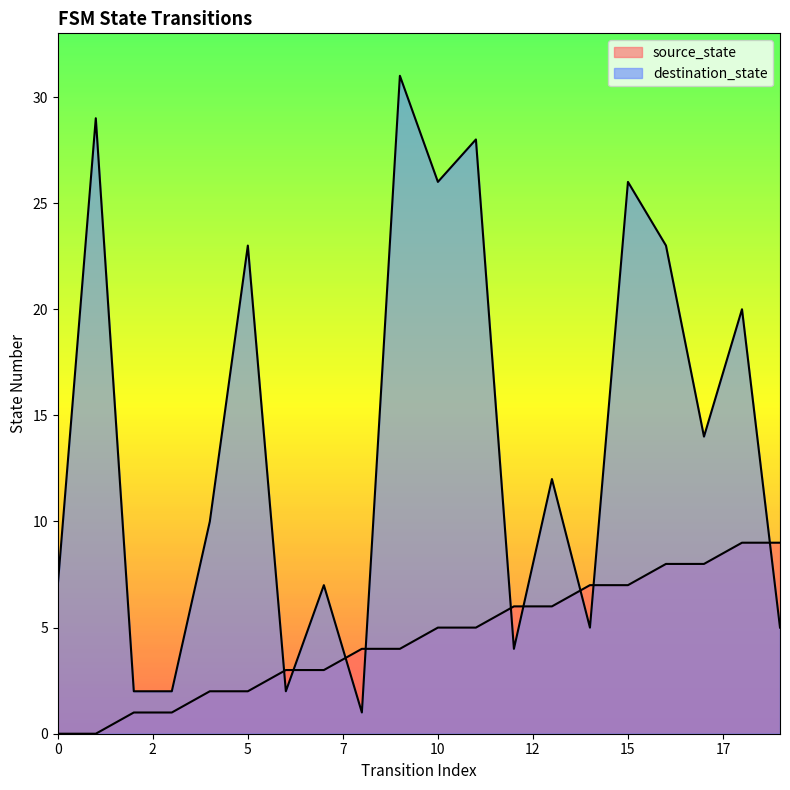

Reading left to right, what are all the values shown in this chart?

source_state: 0	0	1	1	2	2	3	3	4	4	5	5	6	6	7	7	8	8	9	9
destination_state: 7	29	2	2	10	23	2	7	1	31	26	28	4	12	5	26	23	14	20	5